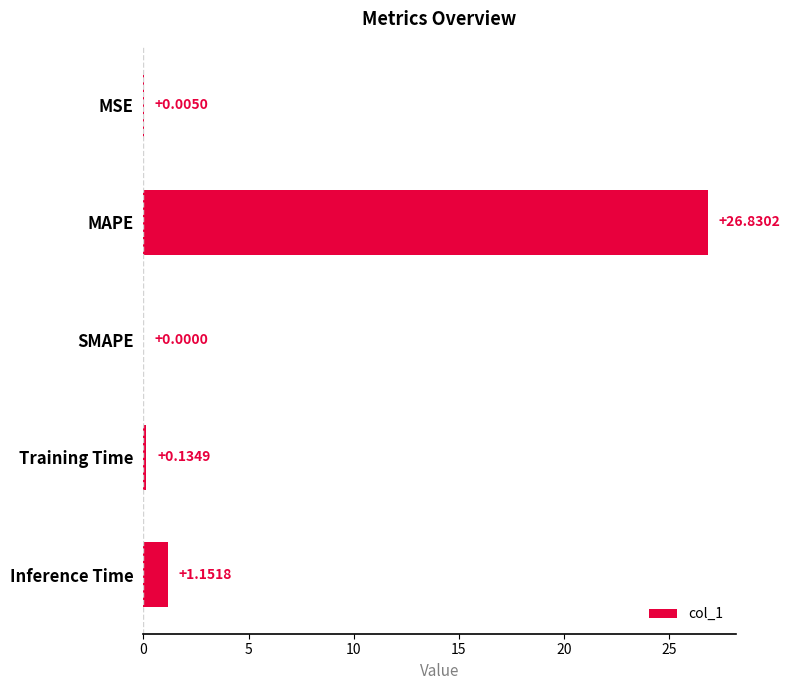

What is the change in value from SMAPE to Inference Time?

+1.2